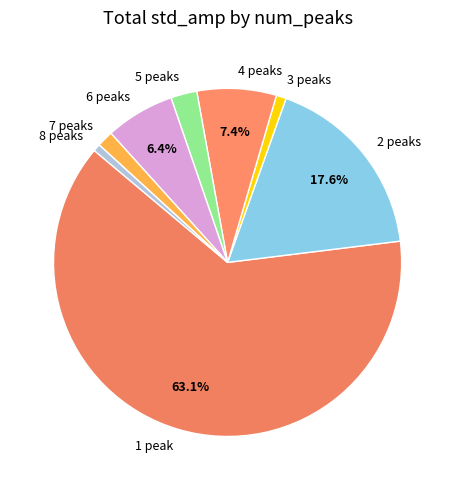

Which slice is the largest?

1 peak